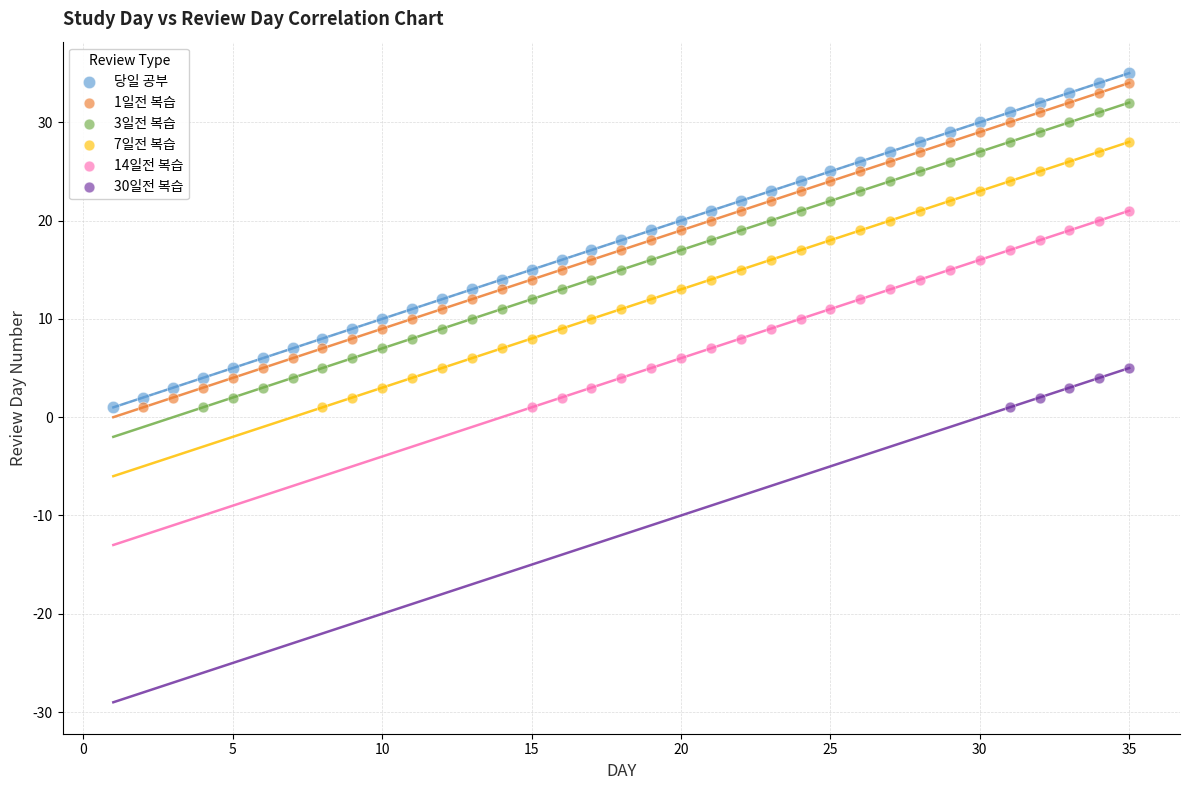

Which series has the largest Y range (max minus min)?

당일 공부